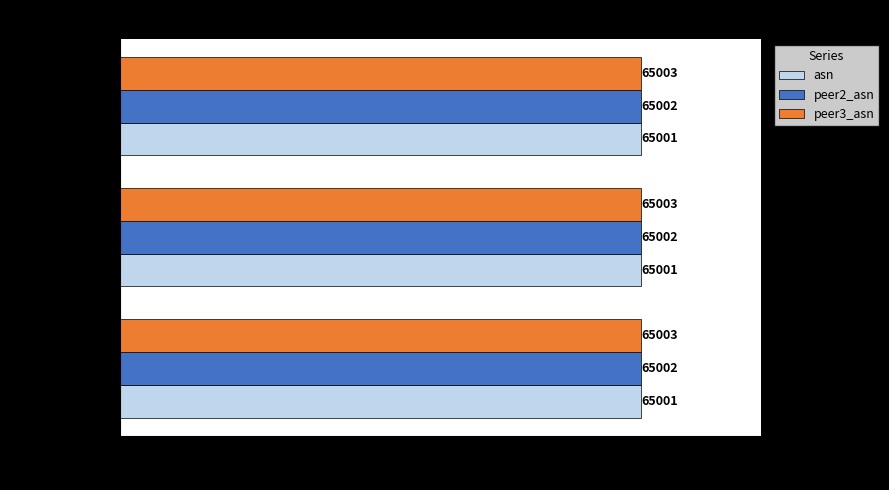

Rank the series by their average value, from highest to lowest.

peer3_asn, peer2_asn, asn